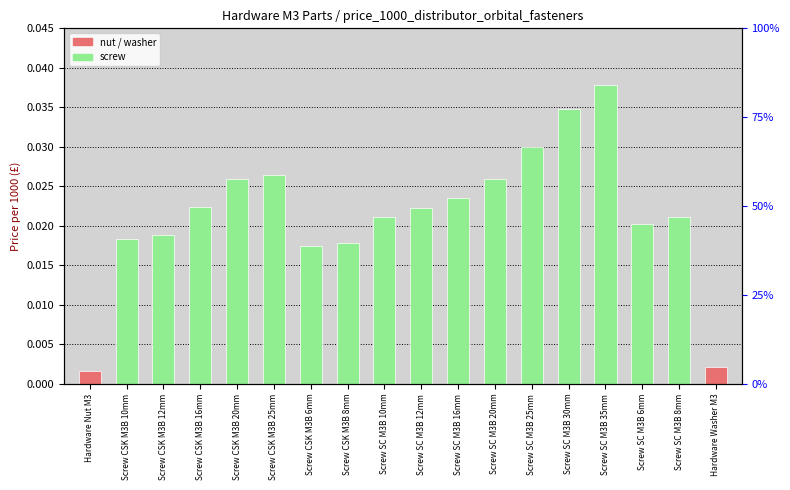

At which label is the value closest to 0?

Hardware Nut M3